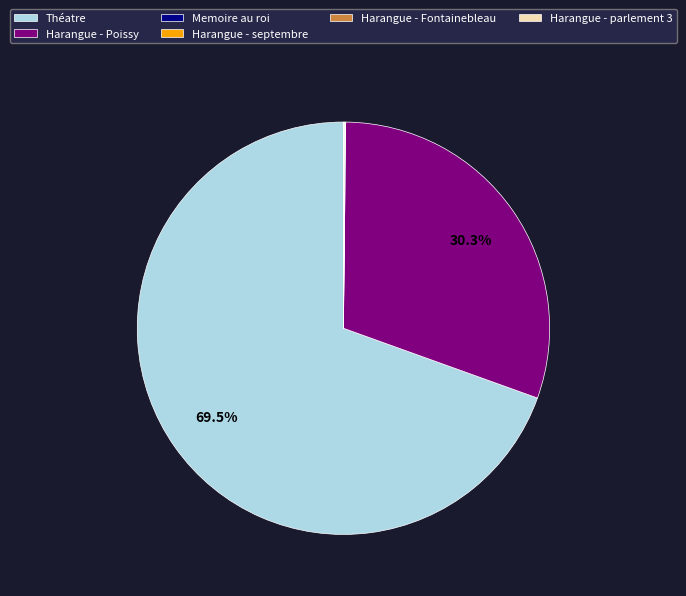

Which category has the biggest portion of the pie?

Théatre